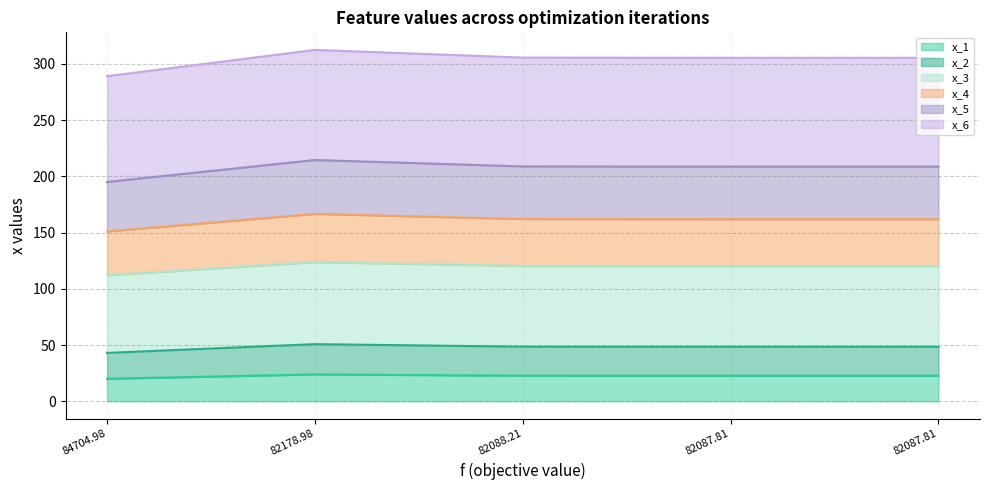

At which category does x_5 reach its first local peak?

82178.98